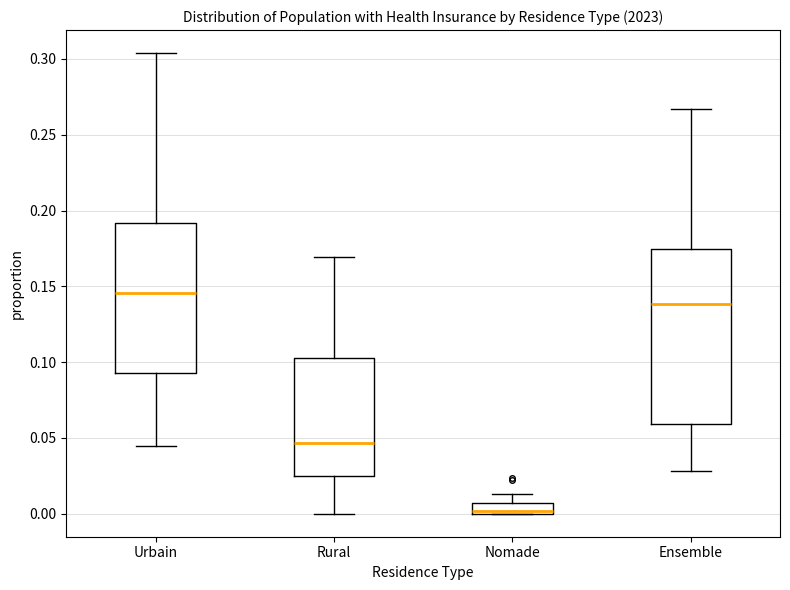

Where is the lower edge of the box for Ensemble on the y-axis? The values are not printed on the chart, so give them approximately, as read against the axis.

0.060